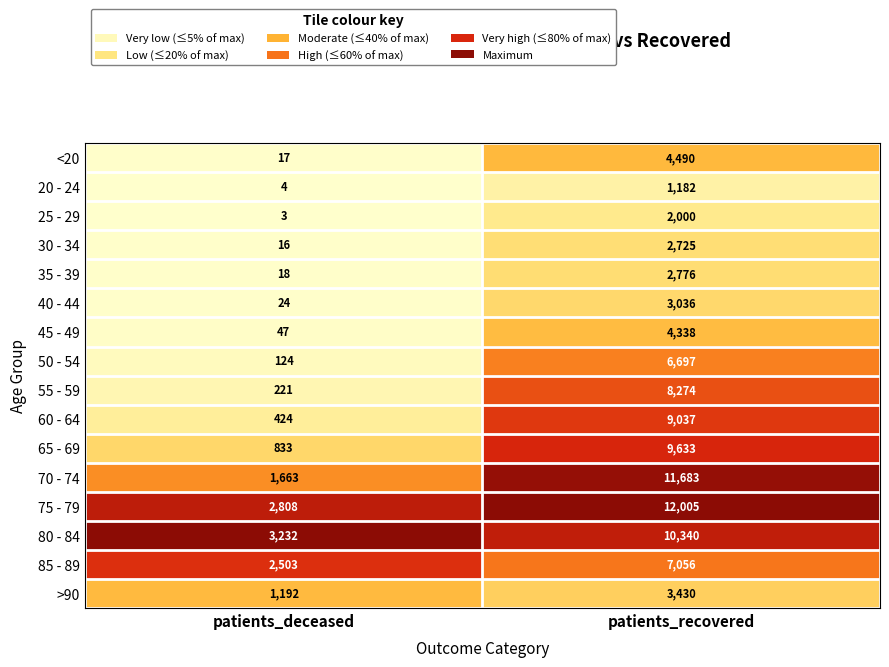

How many series are shown in this chart?

16